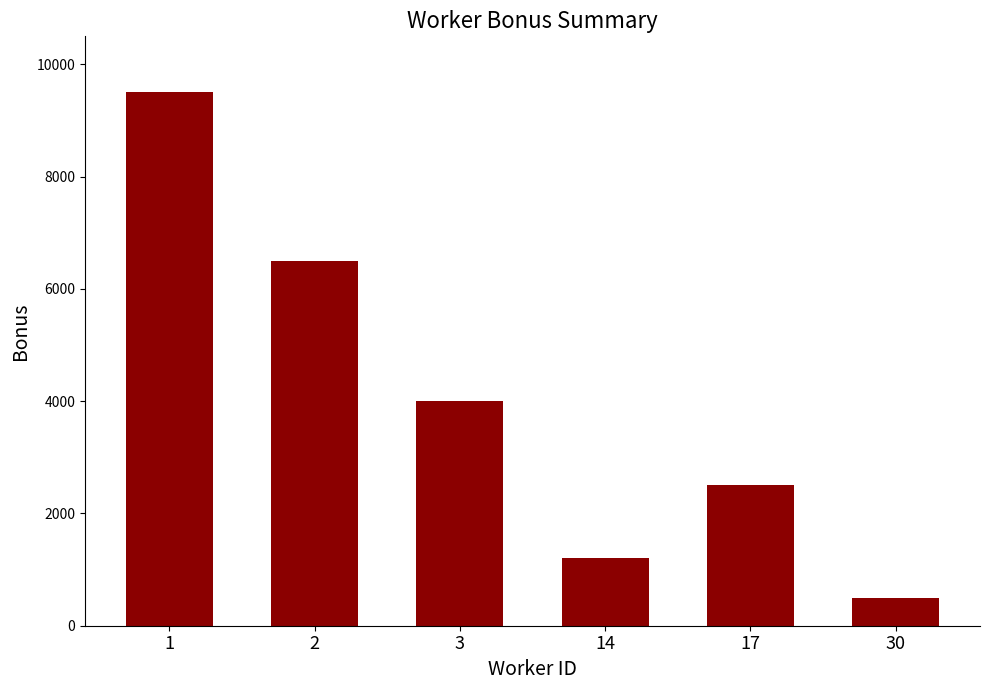

Which label corresponds to the smallest value in the chart?

30